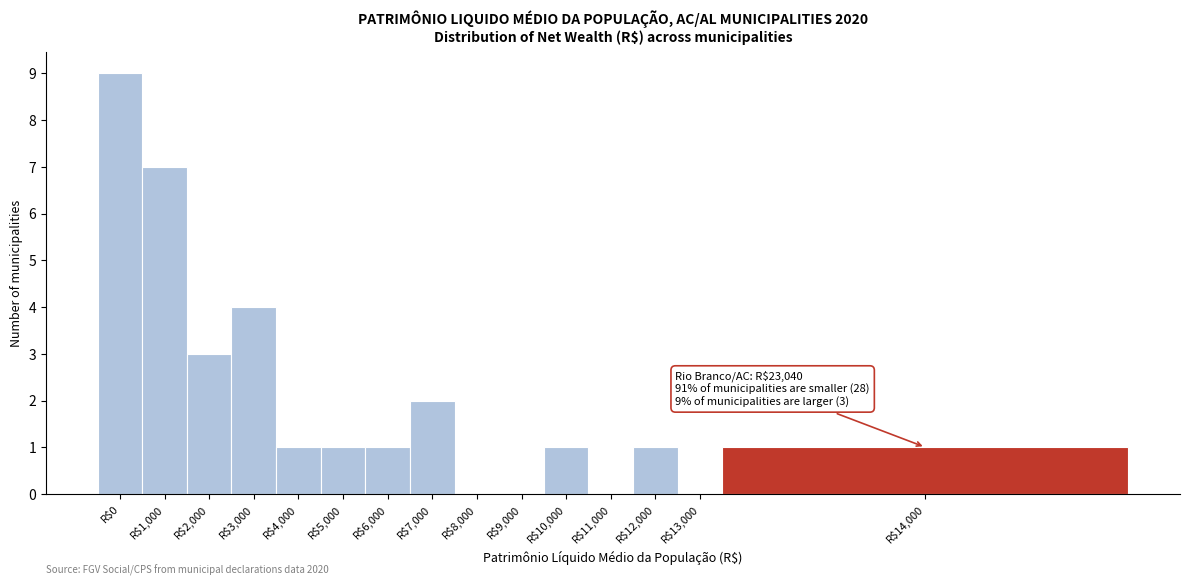

The value at R$13,000 is -6. True or false?

False